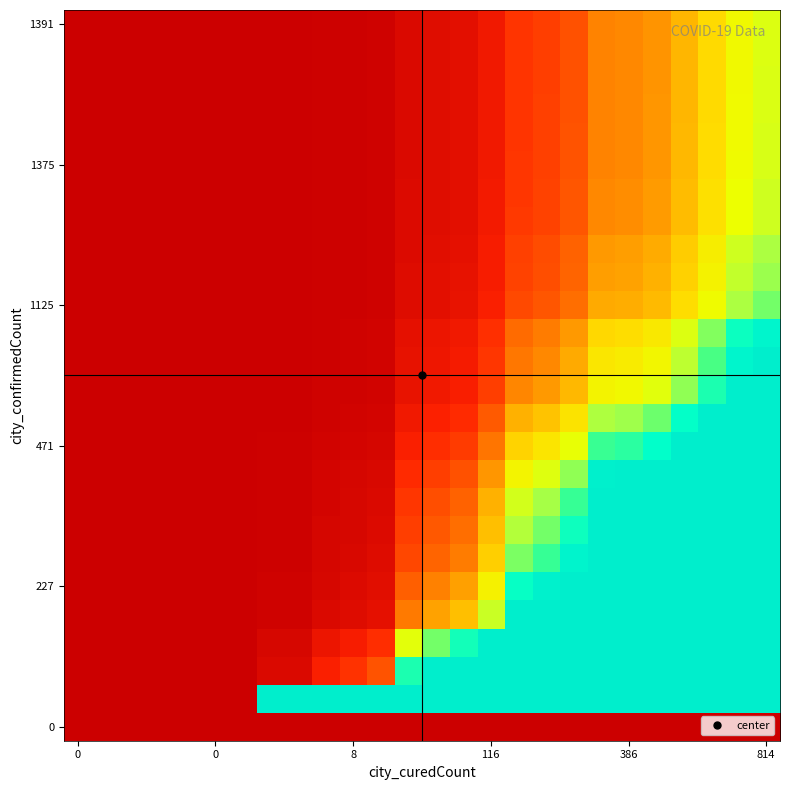

How many series are shown in this chart?

26